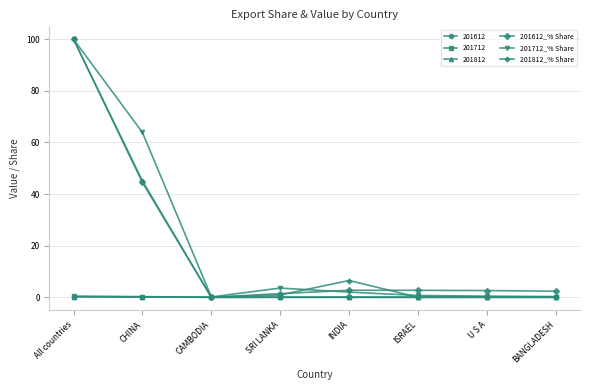

What is the maximum value shown in the chart?

100.0